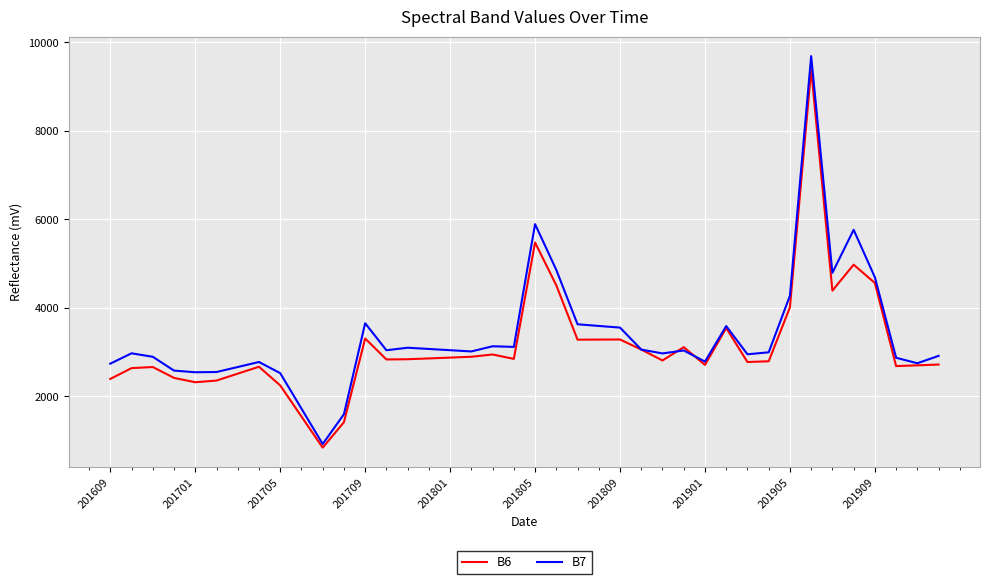

What is the smallest value displayed?

843